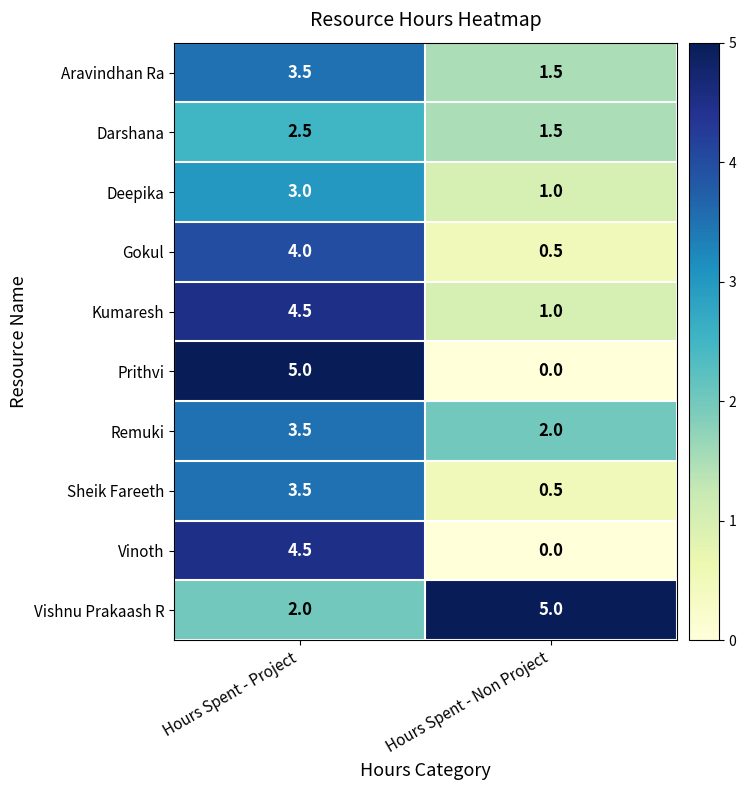

Count the number of categories in the chart.

2